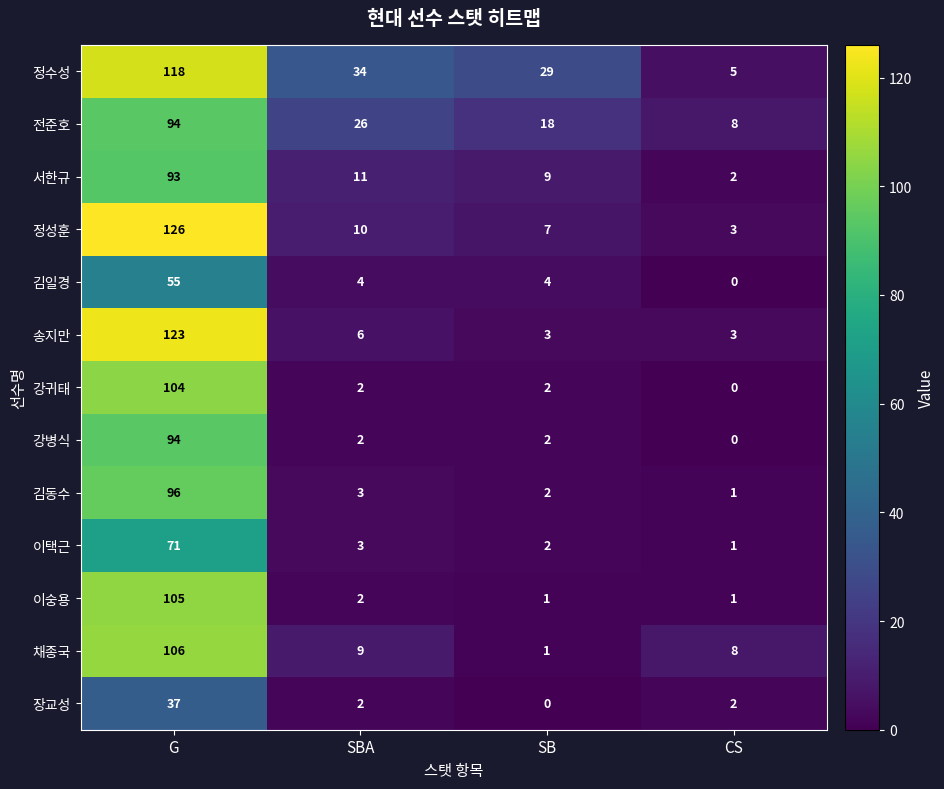

How many positive values does the 장교성 series have?

3